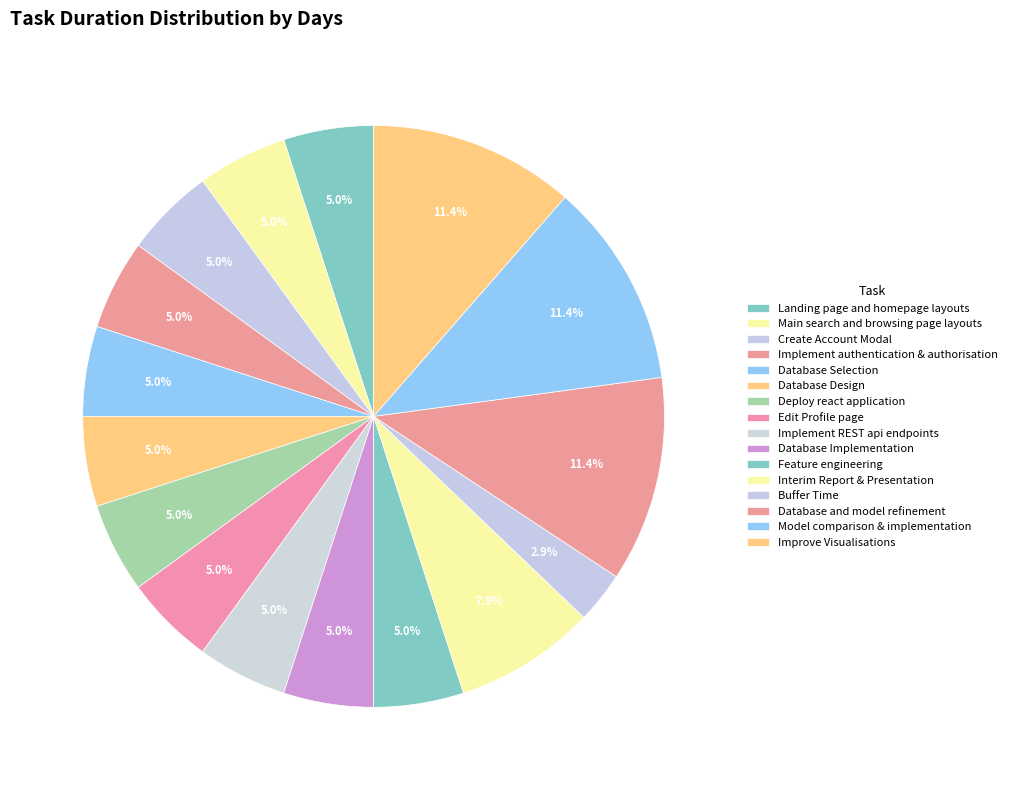

Do Improve Visualisations and Database Design together represent more than half of the pie?

No